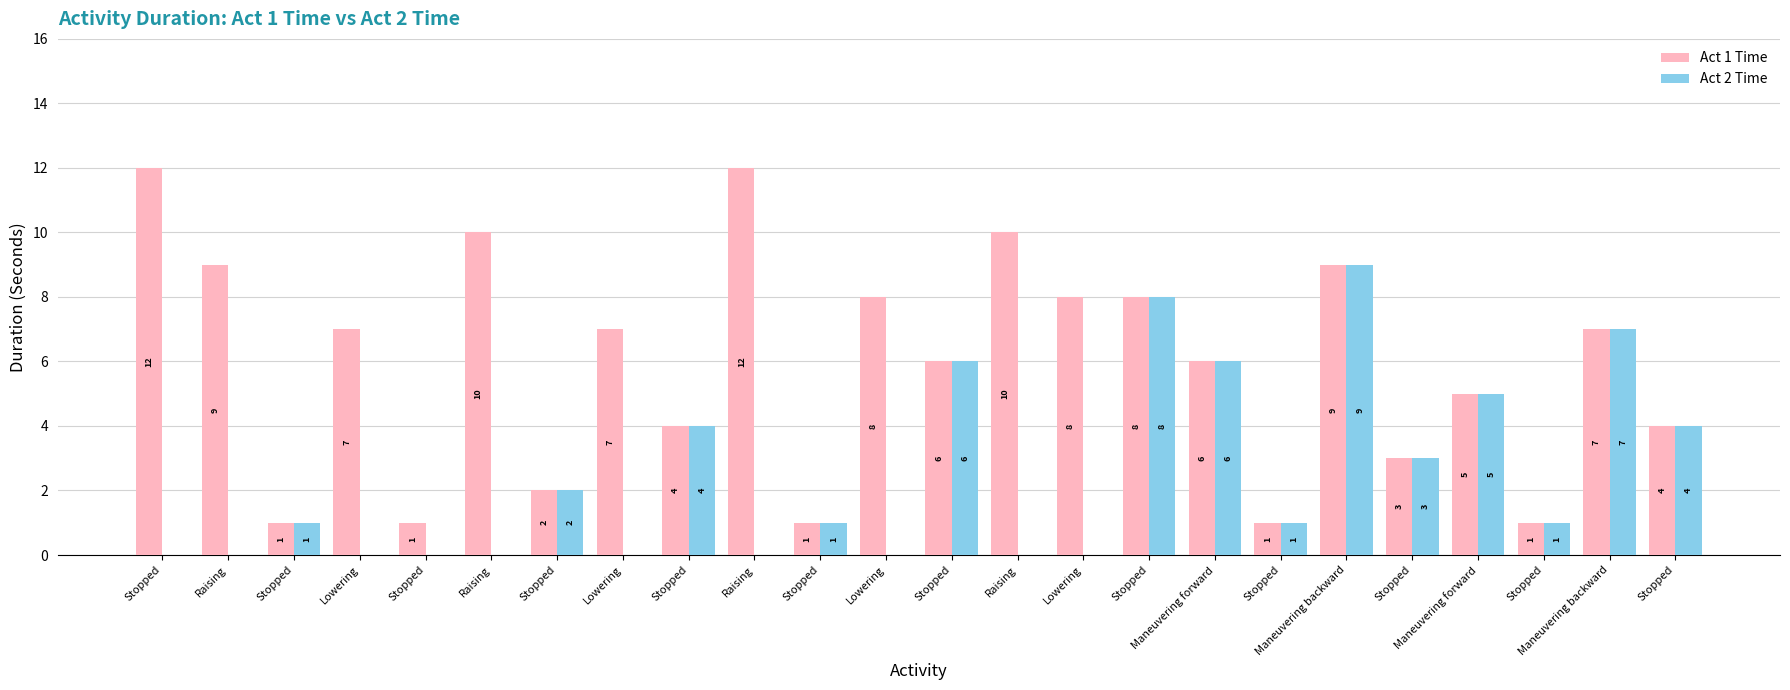

Reading left to right, list all the values displayed in this chart.

Act 1 Time: Stopped=12	Raising=9	Stopped=1	Lowering=7	Stopped=1	Raising=10	Stopped=2	Lowering=7	Stopped=4	Raising=12	Stopped=1	Lowering=8	Stopped=6	Raising=10	Lowering=8	Stopped=8	Maneuvering forward=6	Stopped=1	Maneuvering backward=9	Stopped=3	Maneuvering forward=5	Stopped=1	Maneuvering backward=7	Stopped=4
Act 2 Time: Stopped=0	Raising=0	Stopped=1	Lowering=0	Stopped=0	Raising=0	Stopped=2	Lowering=0	Stopped=4	Raising=0	Stopped=1	Lowering=0	Stopped=6	Raising=0	Lowering=0	Stopped=8	Maneuvering forward=6	Stopped=1	Maneuvering backward=9	Stopped=3	Maneuvering forward=5	Stopped=1	Maneuvering backward=7	Stopped=4